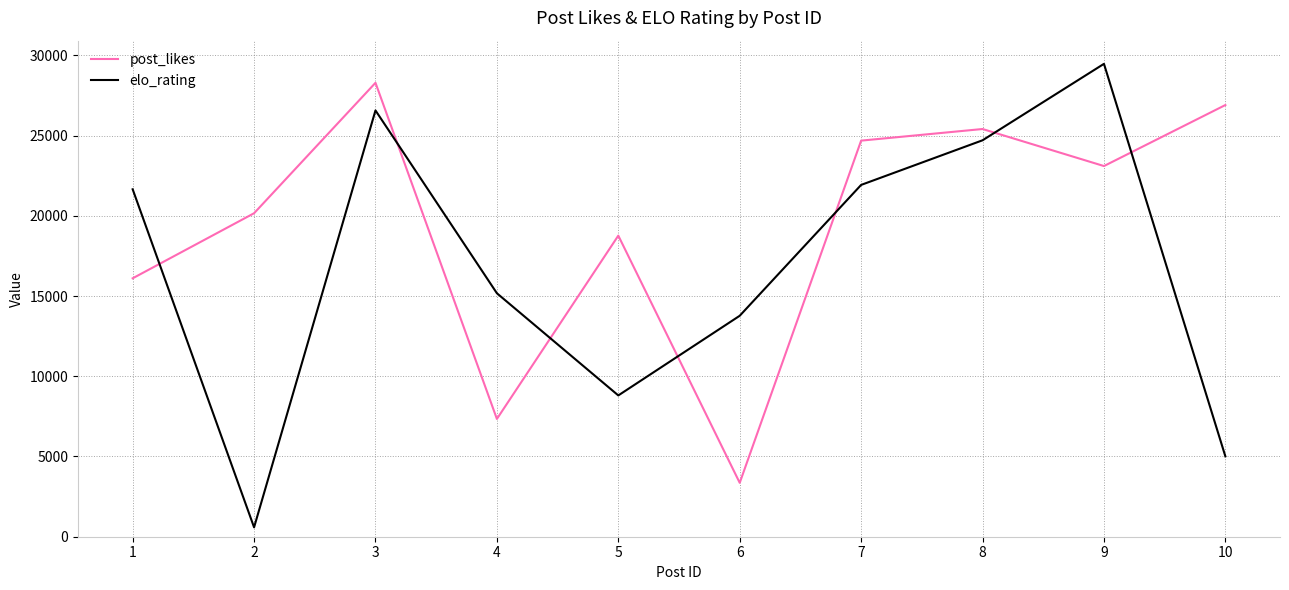

The value of post_likes at 10 is 26902.0. True or false?

True